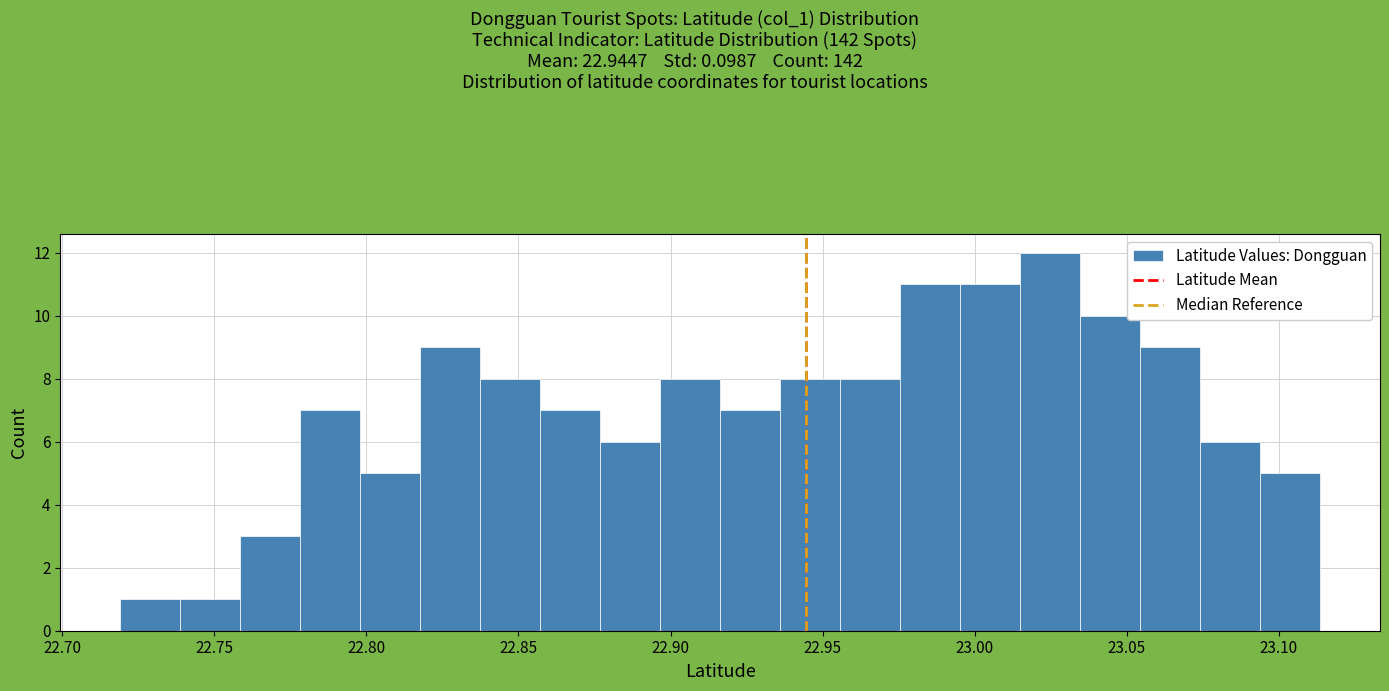

Read against the x-axis, roughly where is the centre of the tallest bar?

23.025